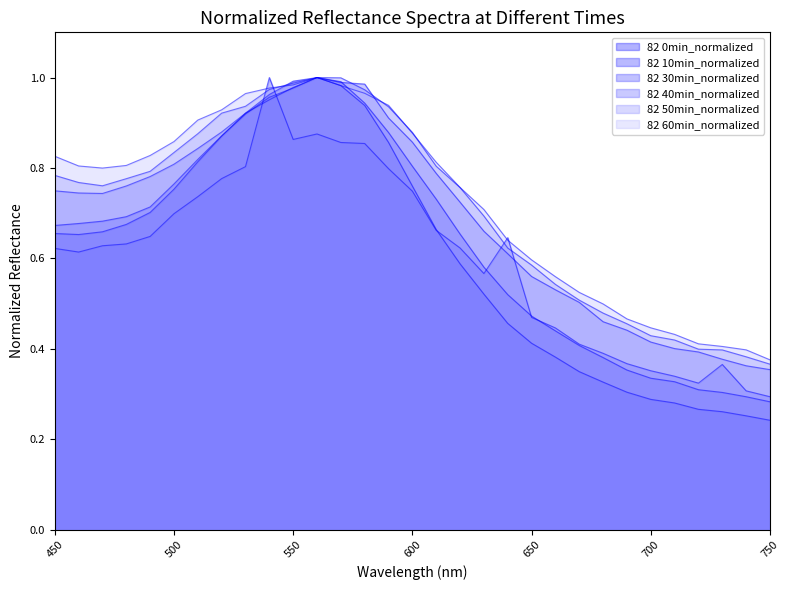

Is the value of 82 40min_normalized at 680 greater than the value of 82 50min_normalized at 580?

No